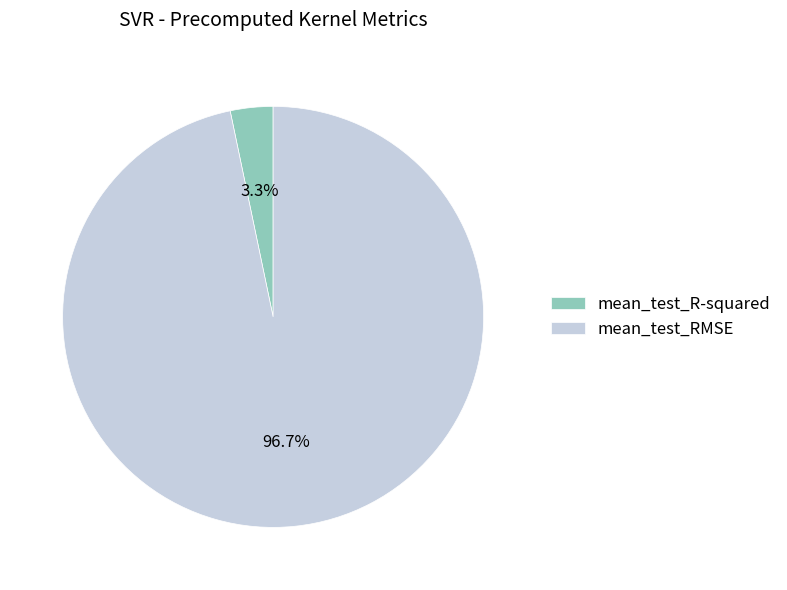

To the nearest percent, what percentage of the pie is mean_test_RMSE?

97%